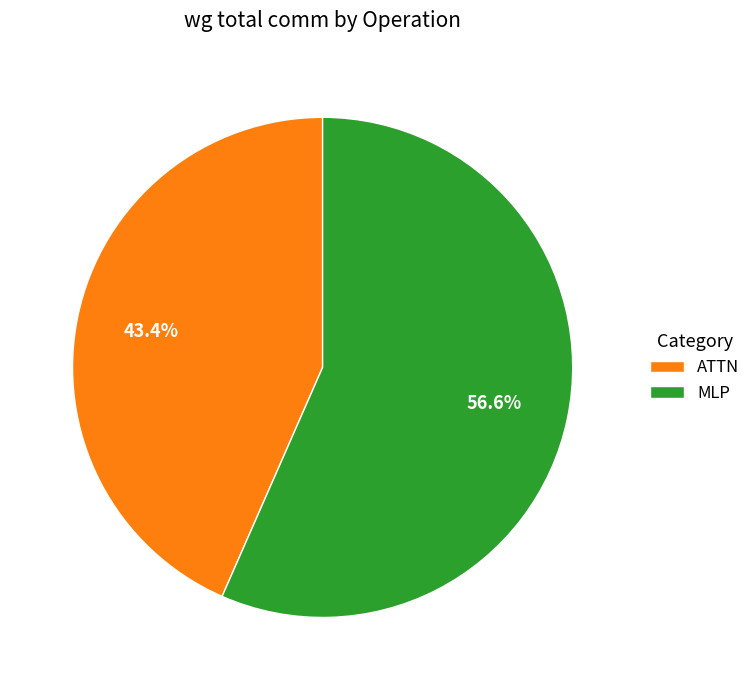

To the nearest percent, what is the difference between the largest and smallest slice percentages?

13%